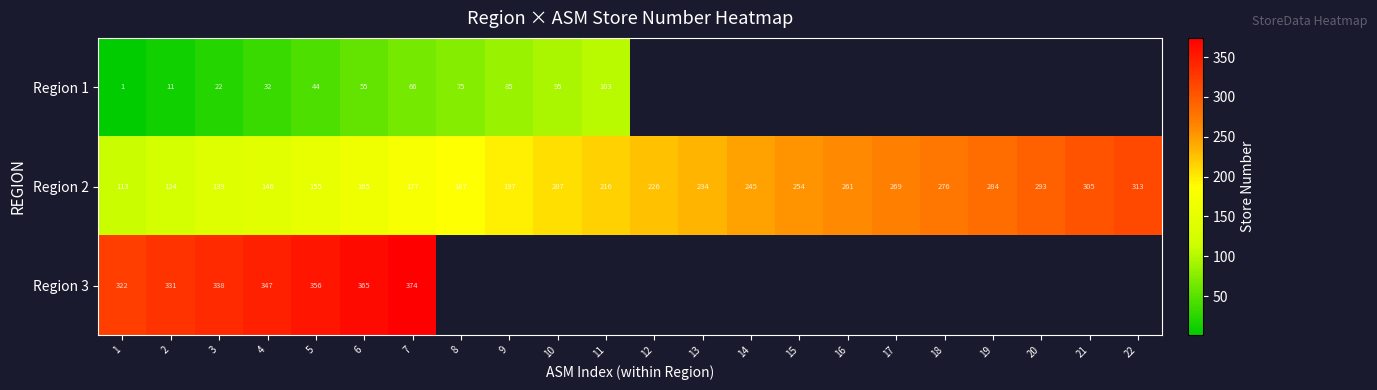

Where is Region 2 nearest to the value 213?

11